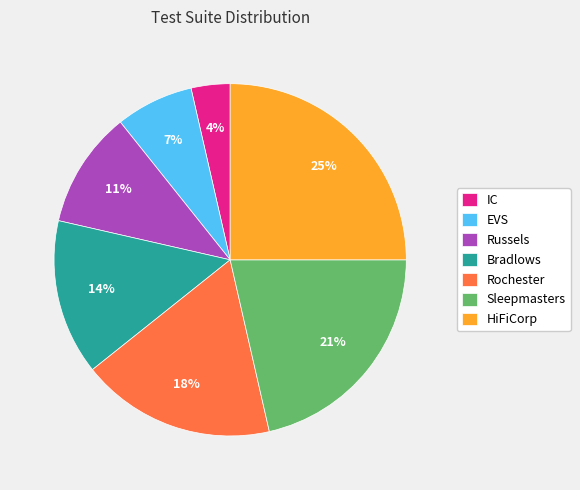

The Bradlows slice represents 3% of the pie. True or false?

False